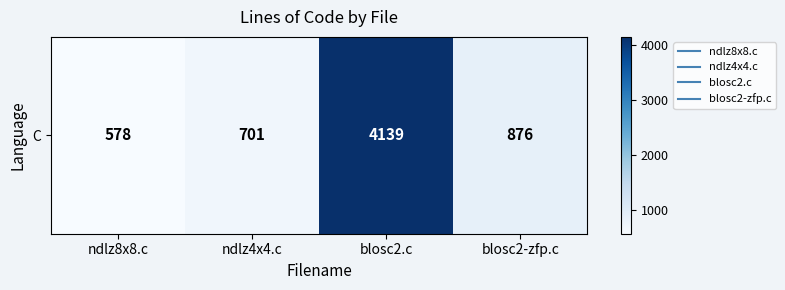

Which category has the highest value across all series?

blosc2.c